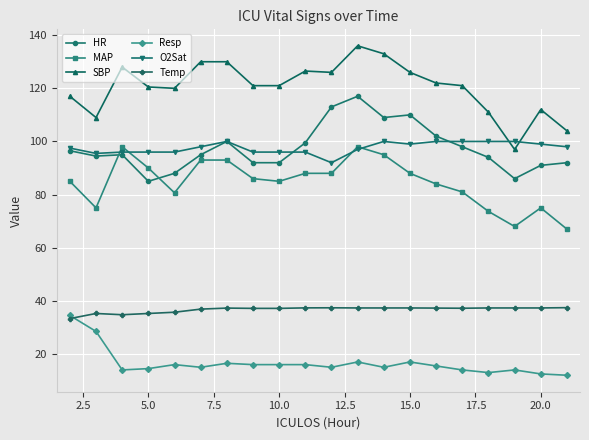

True or false: Resp and O2Sat intersect in this chart.

False